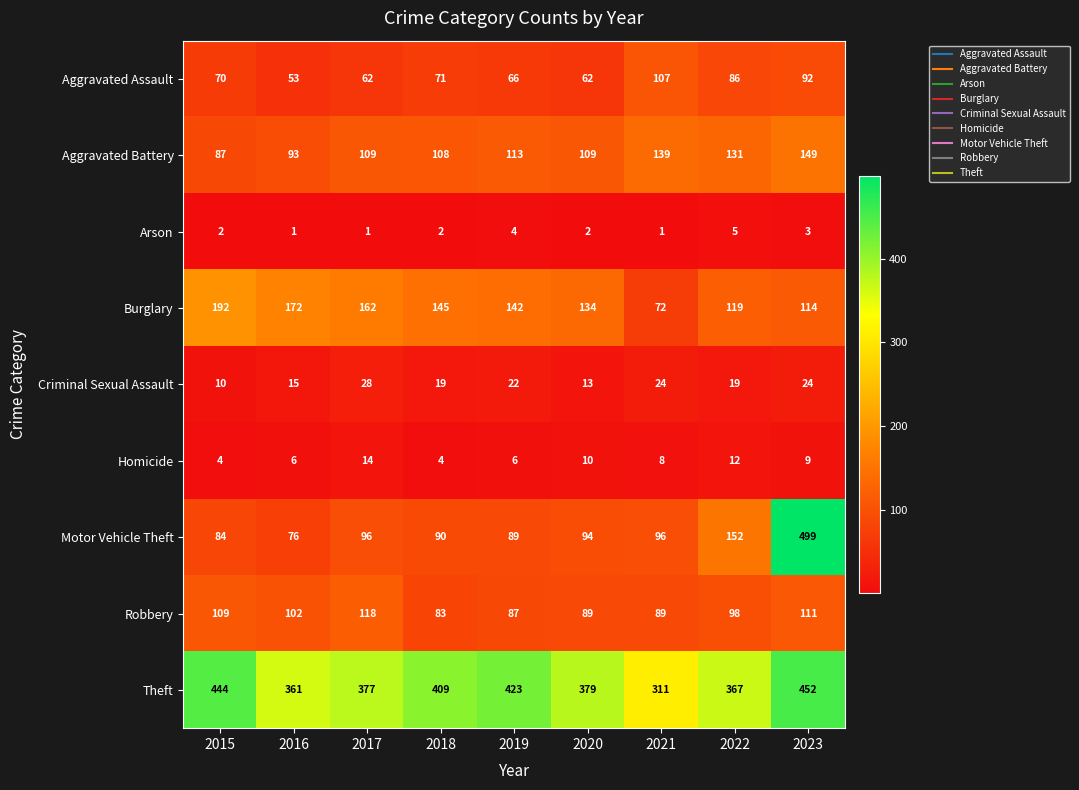

Which series has the widest spread of values?

Motor Vehicle Theft